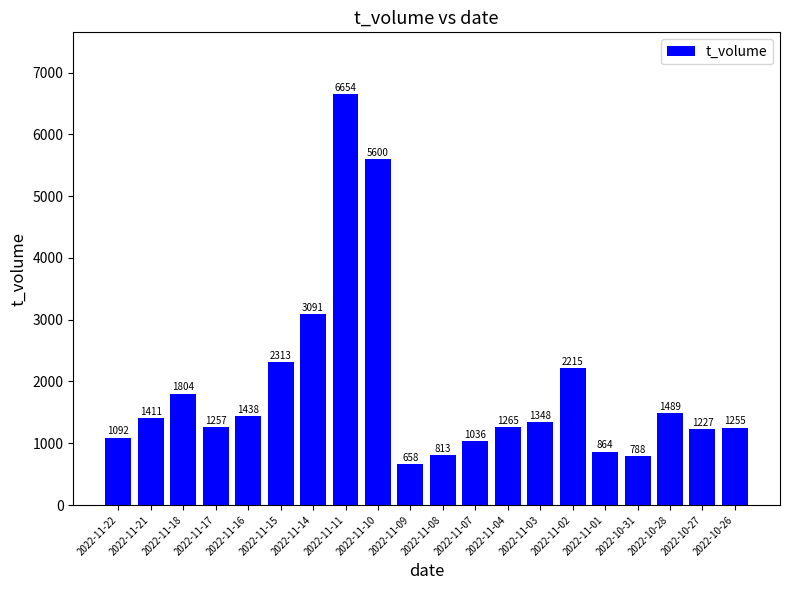

Rank the categories by value from lowest to highest.

2022-11-09, 2022-10-31, 2022-11-08, 2022-11-01, 2022-11-07, 2022-11-22, 2022-10-27, 2022-10-26, 2022-11-17, 2022-11-04, 2022-11-03, 2022-11-21, 2022-11-16, 2022-10-28, 2022-11-18, 2022-11-02, 2022-11-15, 2022-11-14, 2022-11-10, 2022-11-11